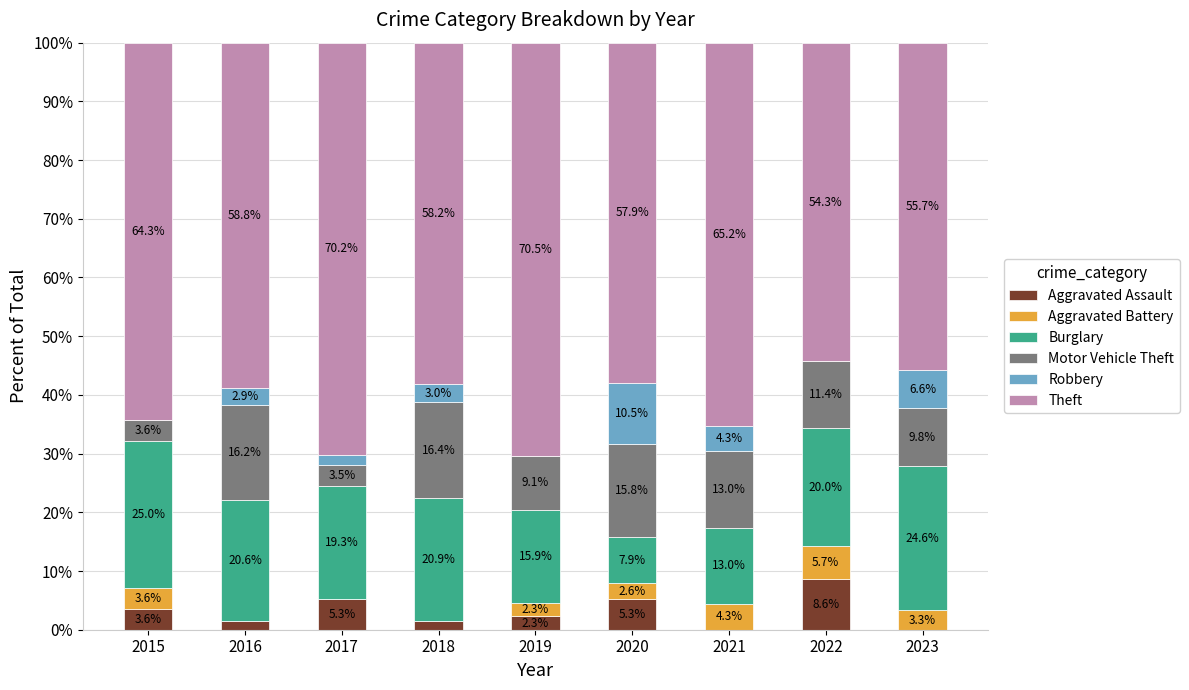

Are the bars grouped side by side (vs. stacked)?

No